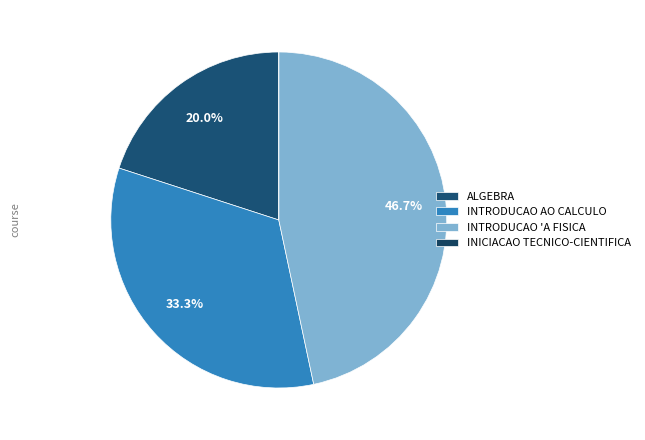

To the nearest percent, what is the difference between the INTRODUCAO AO CALCULO and INTRODUCAO 'A FISICA slice percentages?

13%